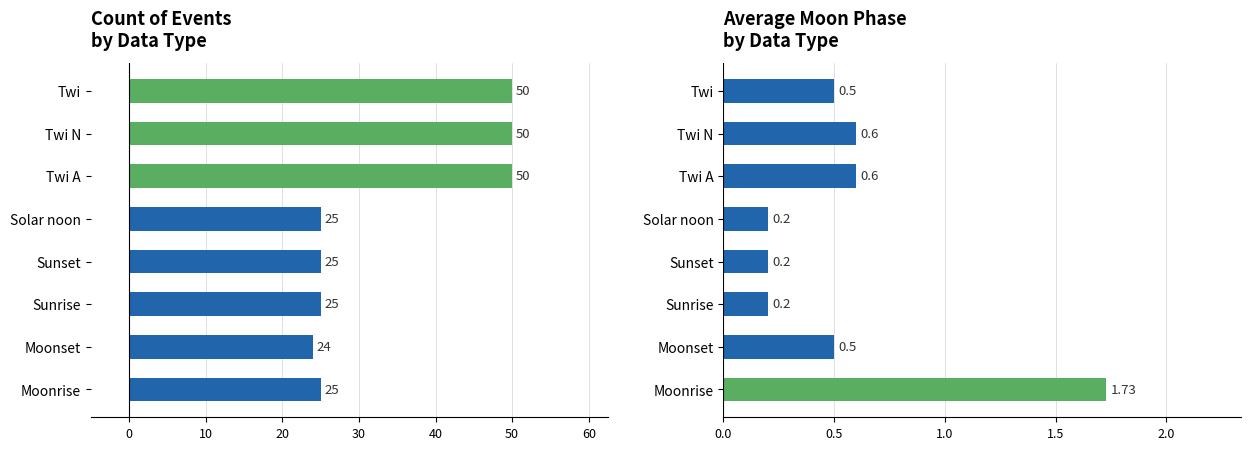

Which series has the largest total across all categories?

Count